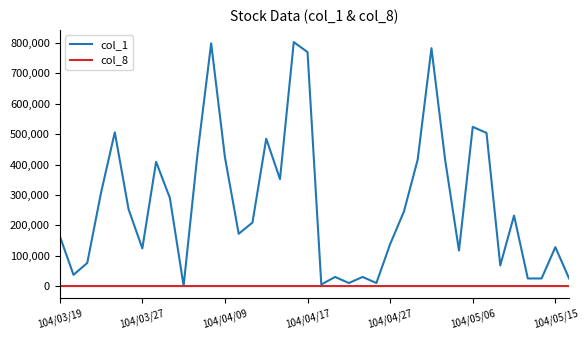

Which series has the largest total across all categories?

col_1